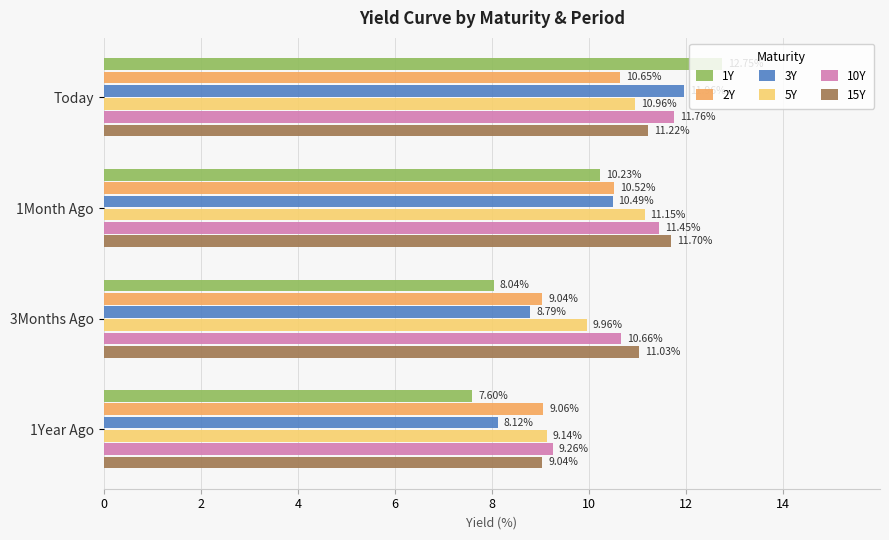

At which category does the chart reach its peak across all series?

Today